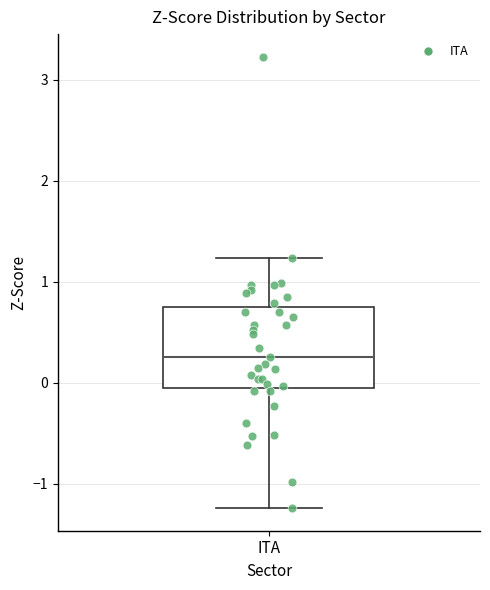

Transcribe this box plot: give where the median line is, the range the box spans, and where the two whiskers end, as read against the y-axis. The values are not printed on the chart, so give them approximately, as read against the axis.

median 0.3, box -0.1 to 0.7, whiskers -1.2 to 1.2